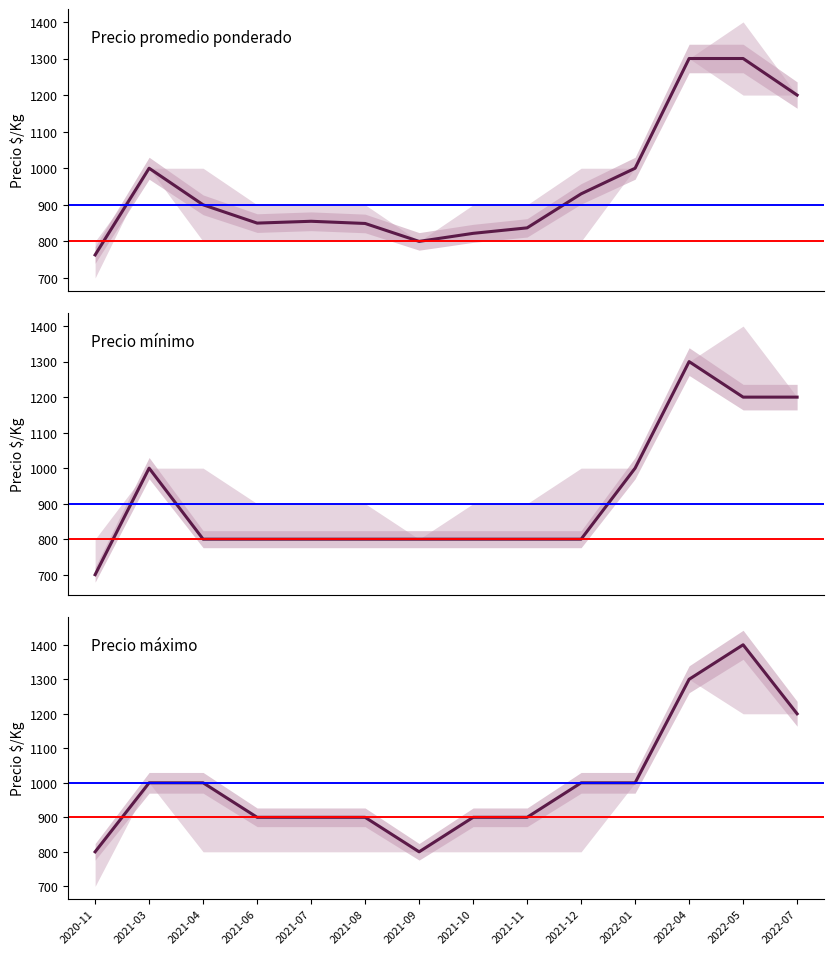

The value of Precio mínimo at 2022-01 is 630. True or false?

False